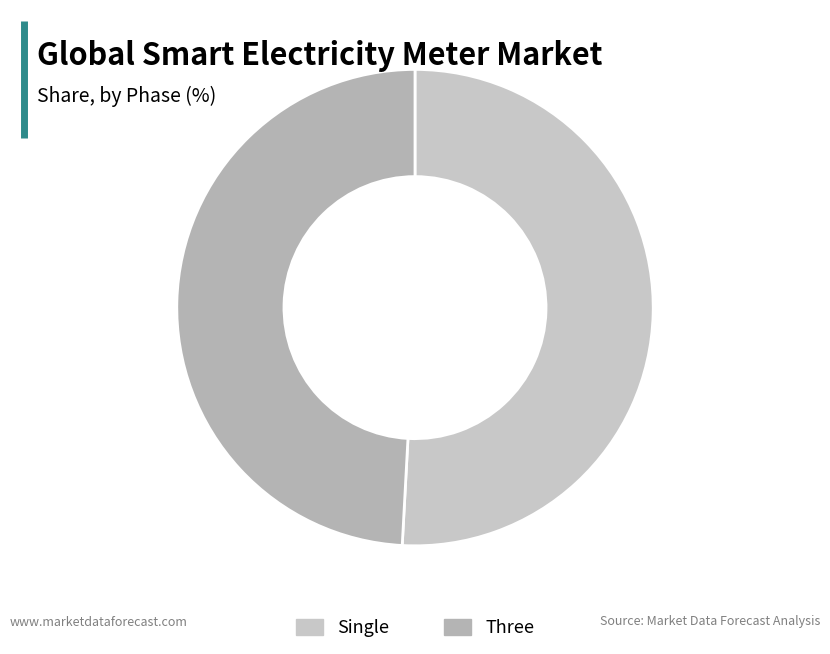

Rank the categories by value from lowest to highest.

Three, Single